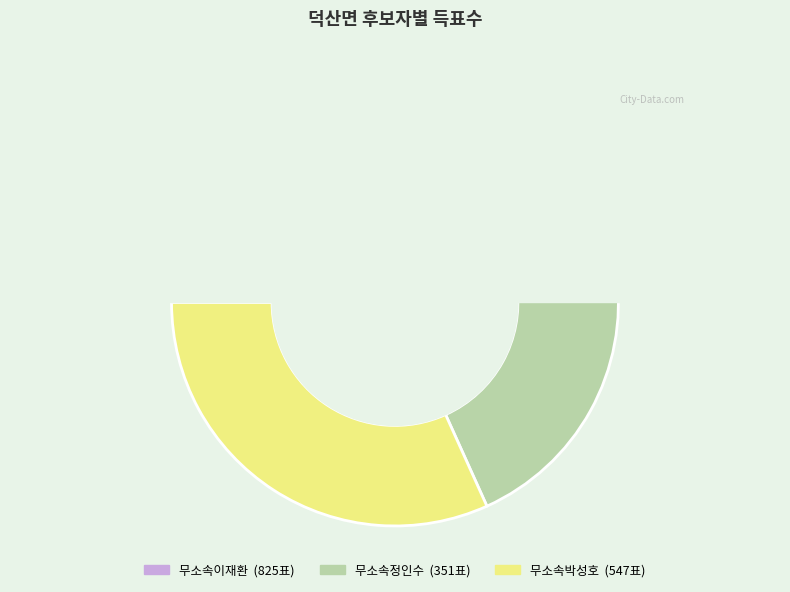

What portion of the pie excludes 무소속박성호?

68.3%